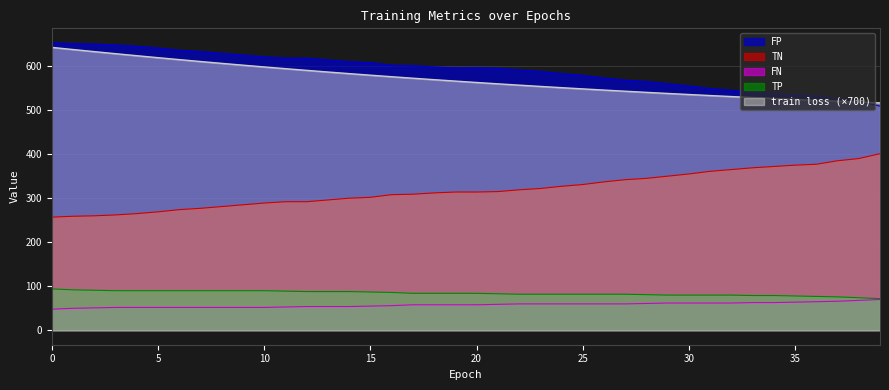

True or false: train loss and FP intersect in this chart.

False